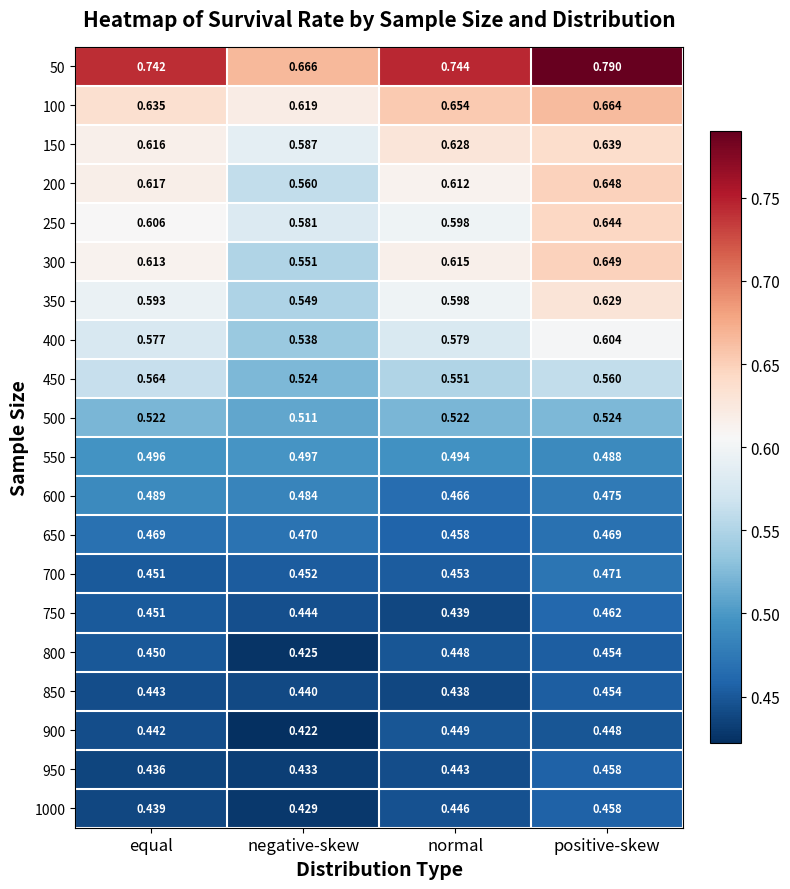

At which category is the sum across all series the highest?

positive-skew